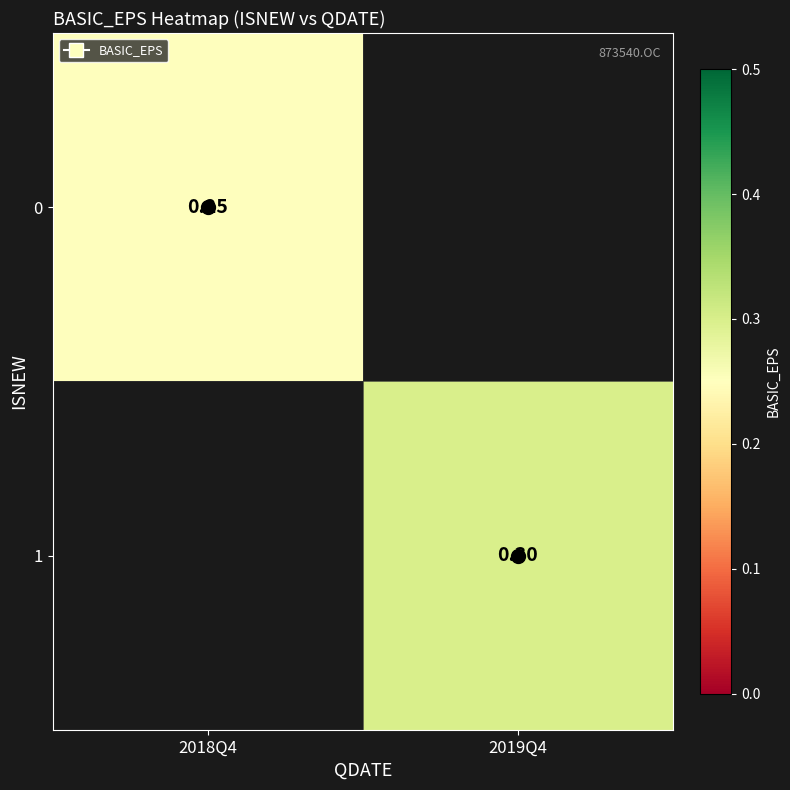

Which label corresponds to the smallest value in the chart?

2018Q4